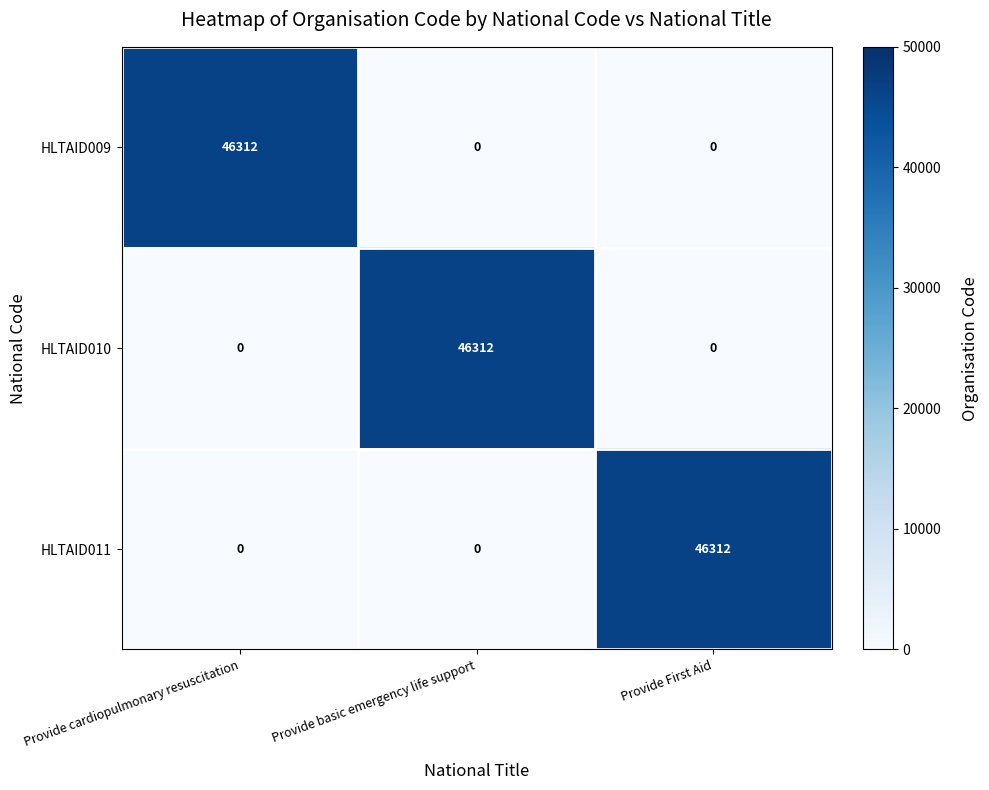

How many values in HLTAID010 are above zero?

1